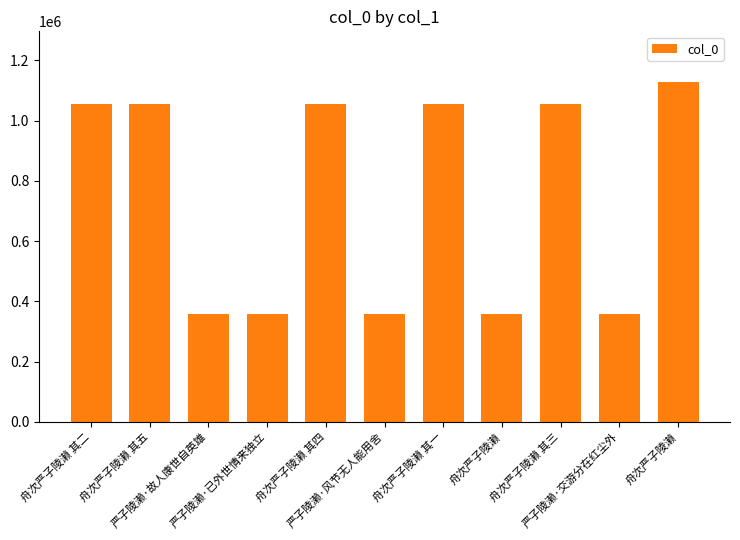

Reading left to right, transcribe all the data shown in this chart.

舟次严子陵濑 其二=1055017	舟次严子陵濑 其五=1055020	严子陵濑·故人康世自英雄=359113	严子陵濑·已外世情来独立=359306	舟次严子陵濑 其四=1055019	严子陵濑·风节无人能用舍=359114	舟次严子陵濑 其一=1055016	舟次严子陵濑=359304	舟次严子陵濑 其三=1055018	严子陵濑·交游分在红尘外=359305	舟次严子陵濑=1127205